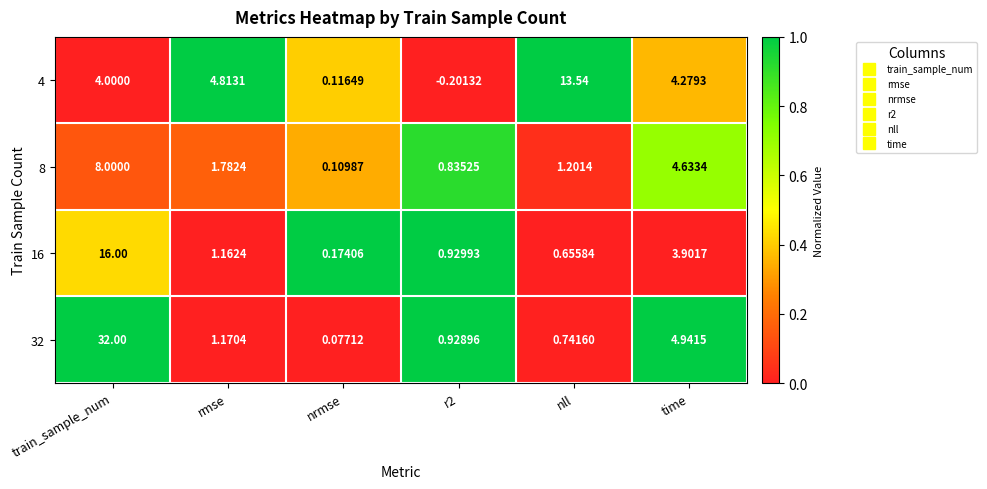

At which label does 16 reach its peak?

train_sample_num